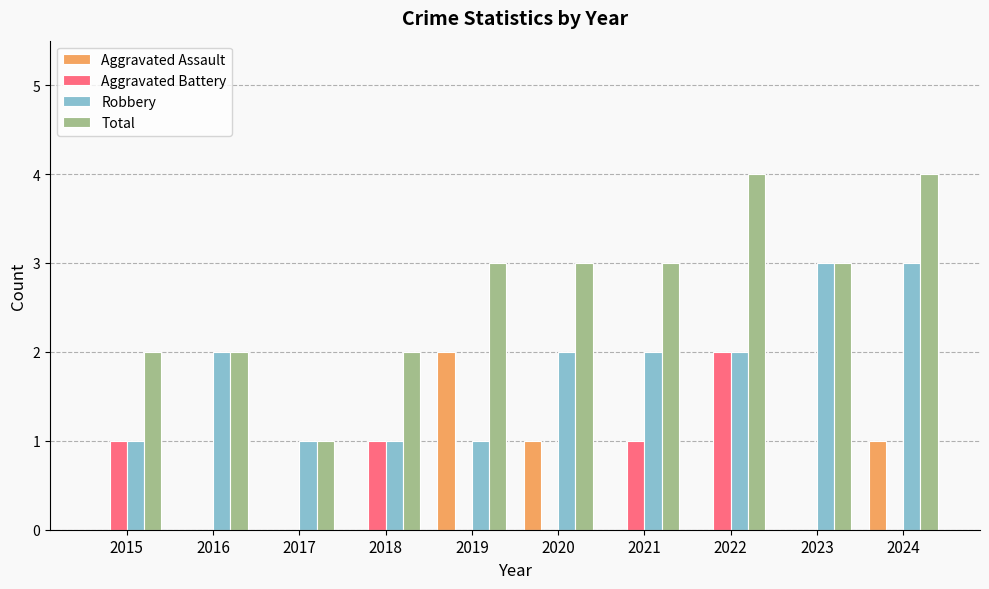

What is the sum of all Total values?

27